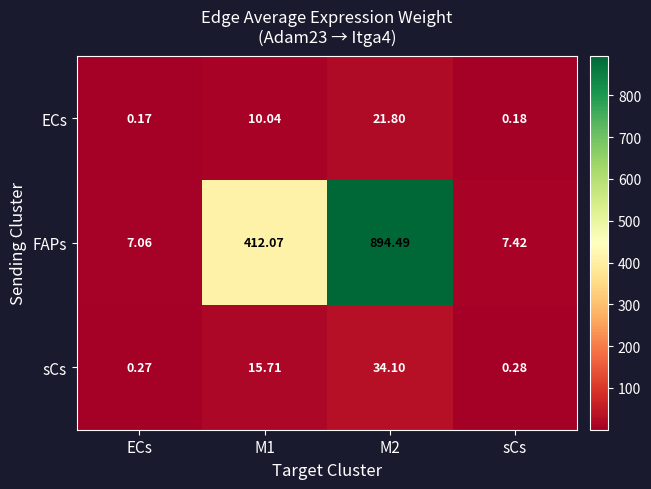

How many data points does each series have?

4